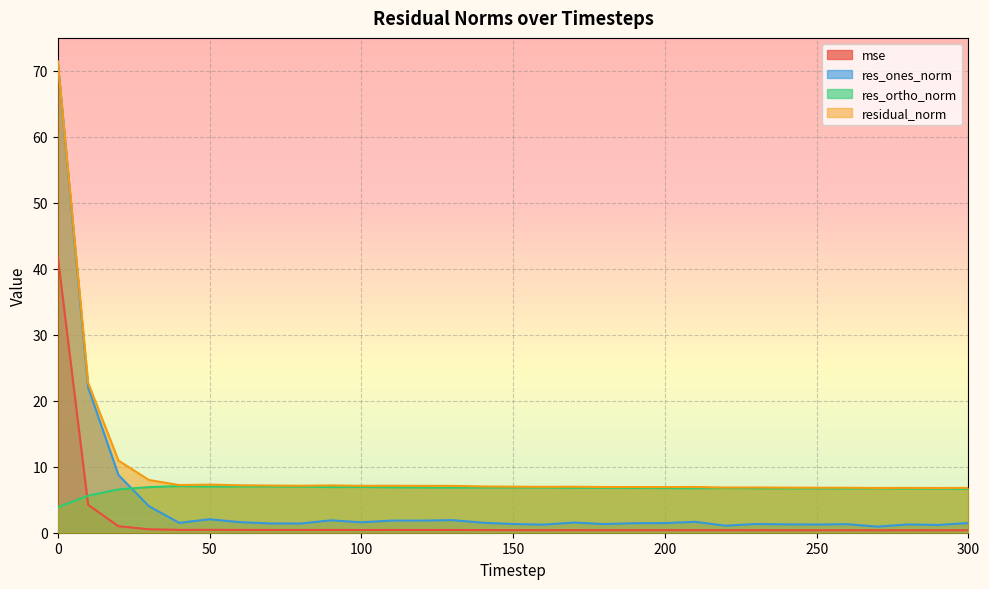

What is the sum of all res_ortho_norm values?

207.2